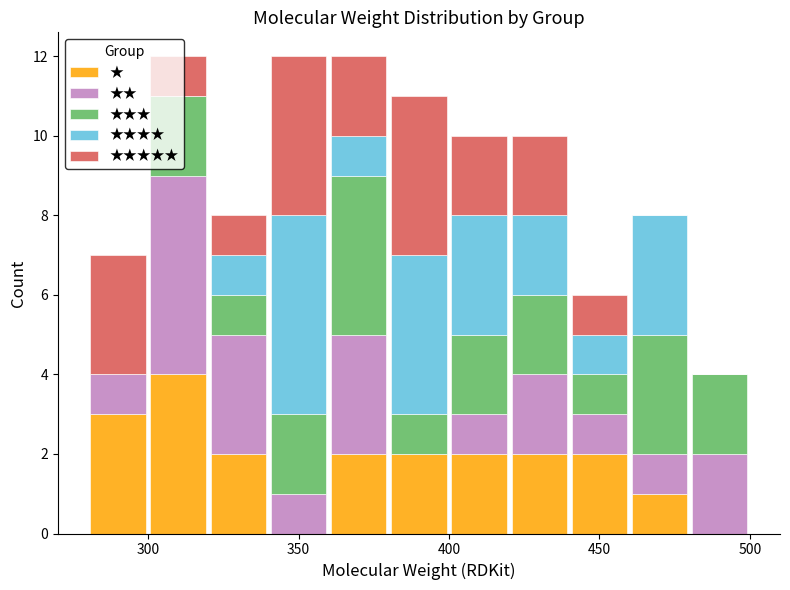

Reading left to right, list every stacked bar in this chart as the range it spans on the x-axis followed by its total height. The values are not printed on the chart, so give them approximately, as read against the axis.

280 to 300: 7
300 to 320: 12
320 to 340: 8
340 to 360: 12
360 to 380: 12
380 to 400: 11
400 to 420: 10
420 to 440: 10
440 to 460: 6
460 to 480: 8
480 to 500: 4